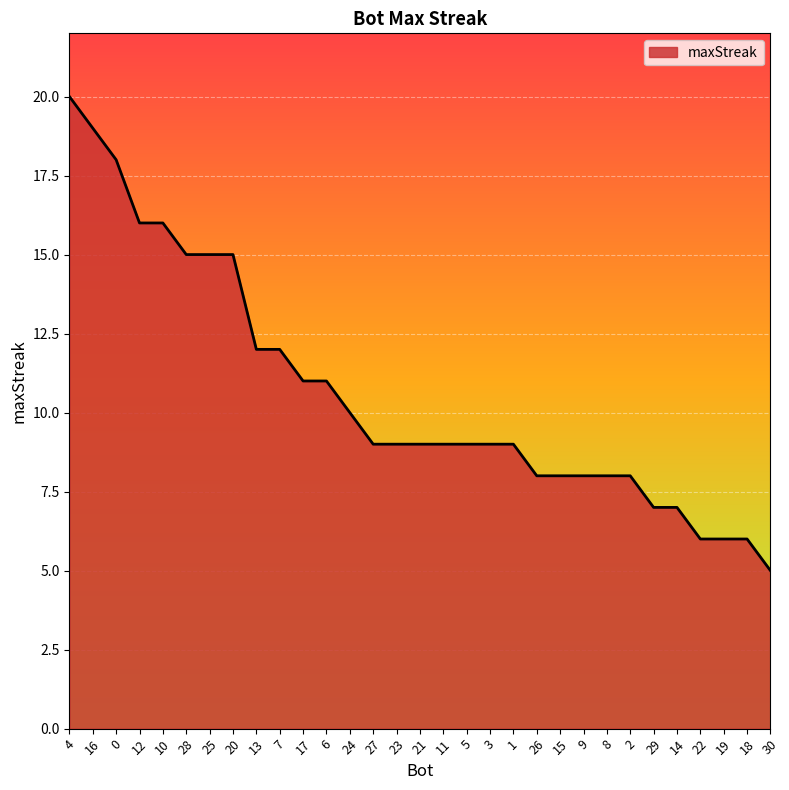

What position from the right is 23?

17